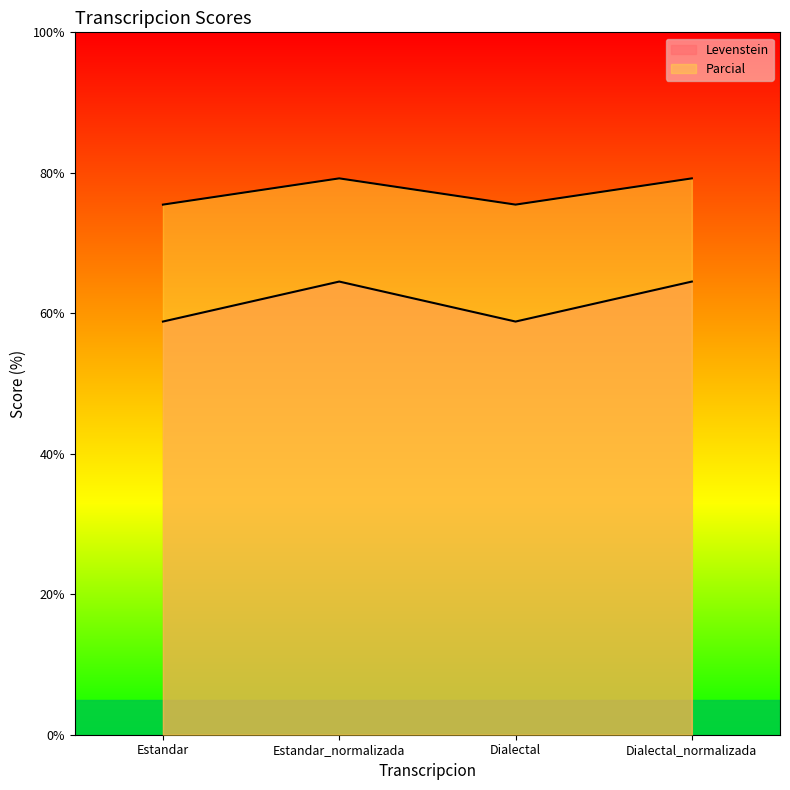

What is the difference between the Levenstein values at Dialectal_normalizada and Dialectal?

5.7